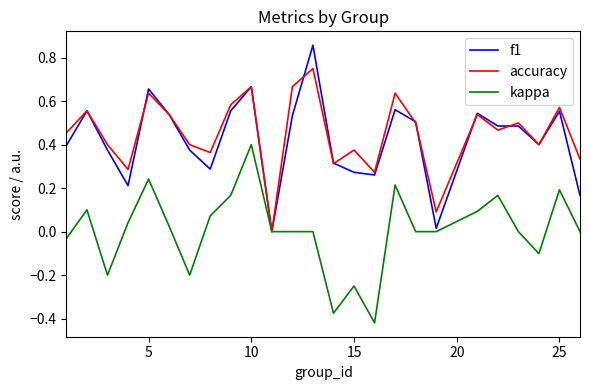

At which category is the sum across all series the highest?

10